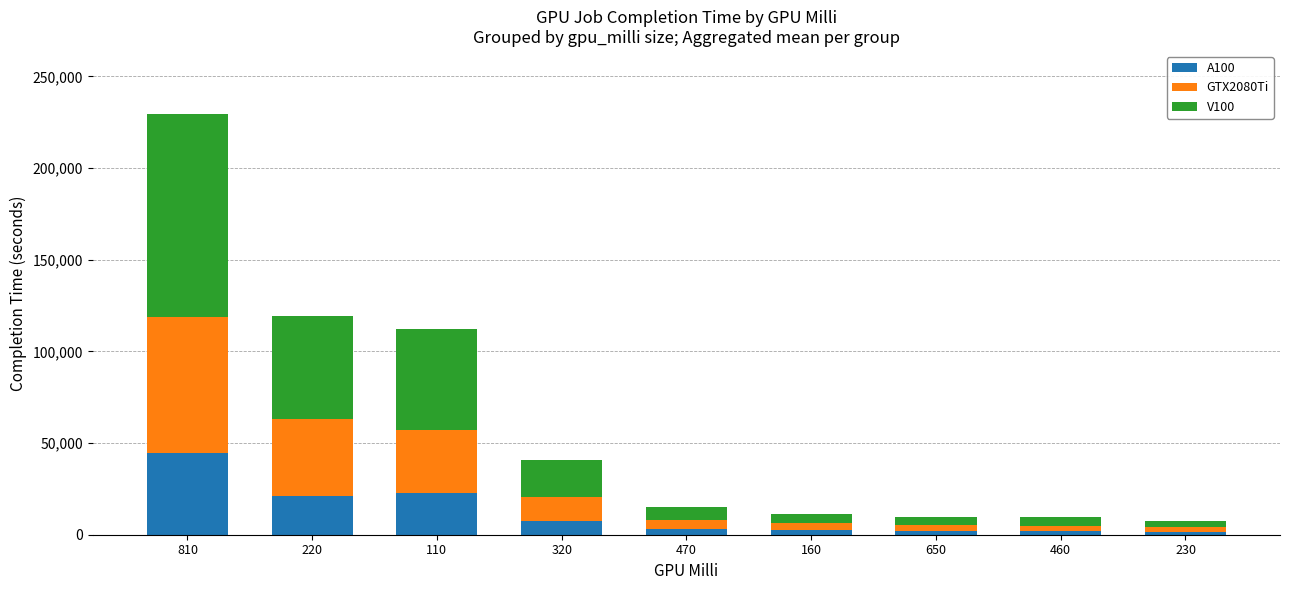

At which category is the sum across all series the highest?

810